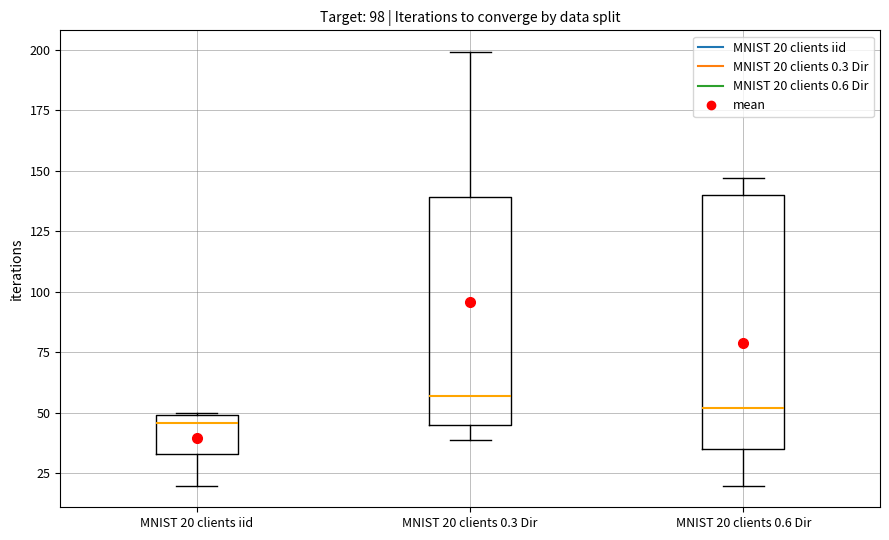

Which box is the tallest, from its lower edge to its upper edge?

MNIST 20 clients 0.6 Dir